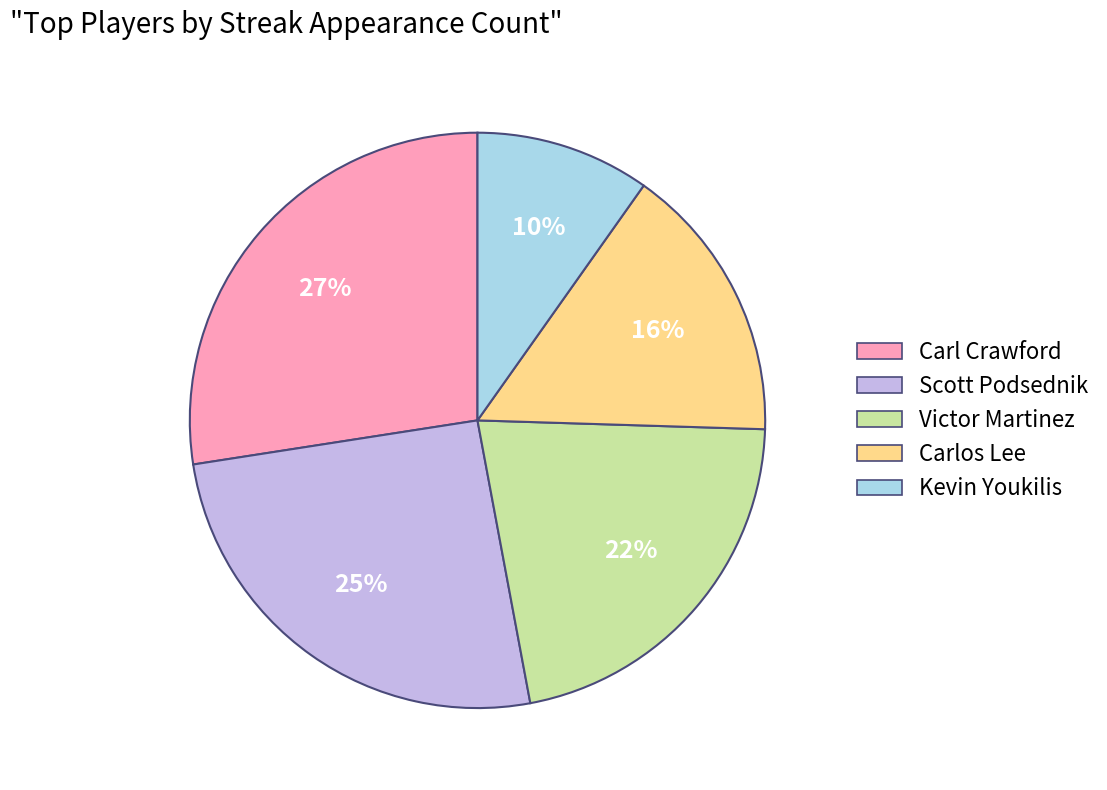

To the nearest percent, what portion does Kevin Youkilis represent?

10%